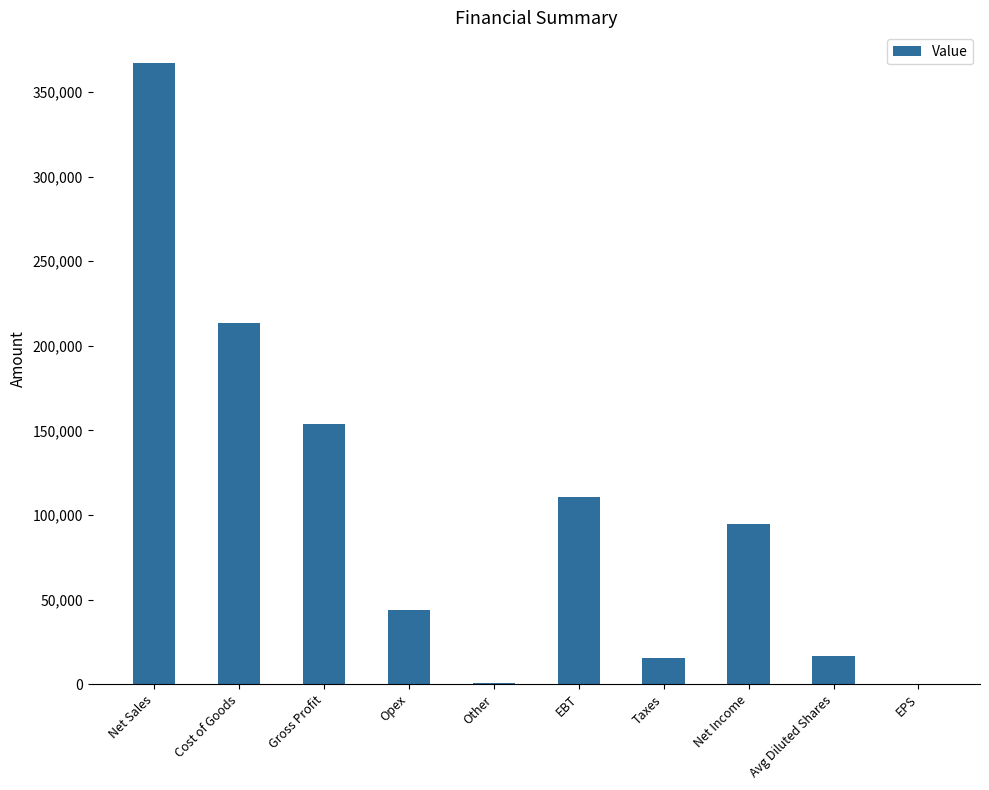

Approximately how many times larger is the value at Opex compared to Avg Diluted Shares?

2.6